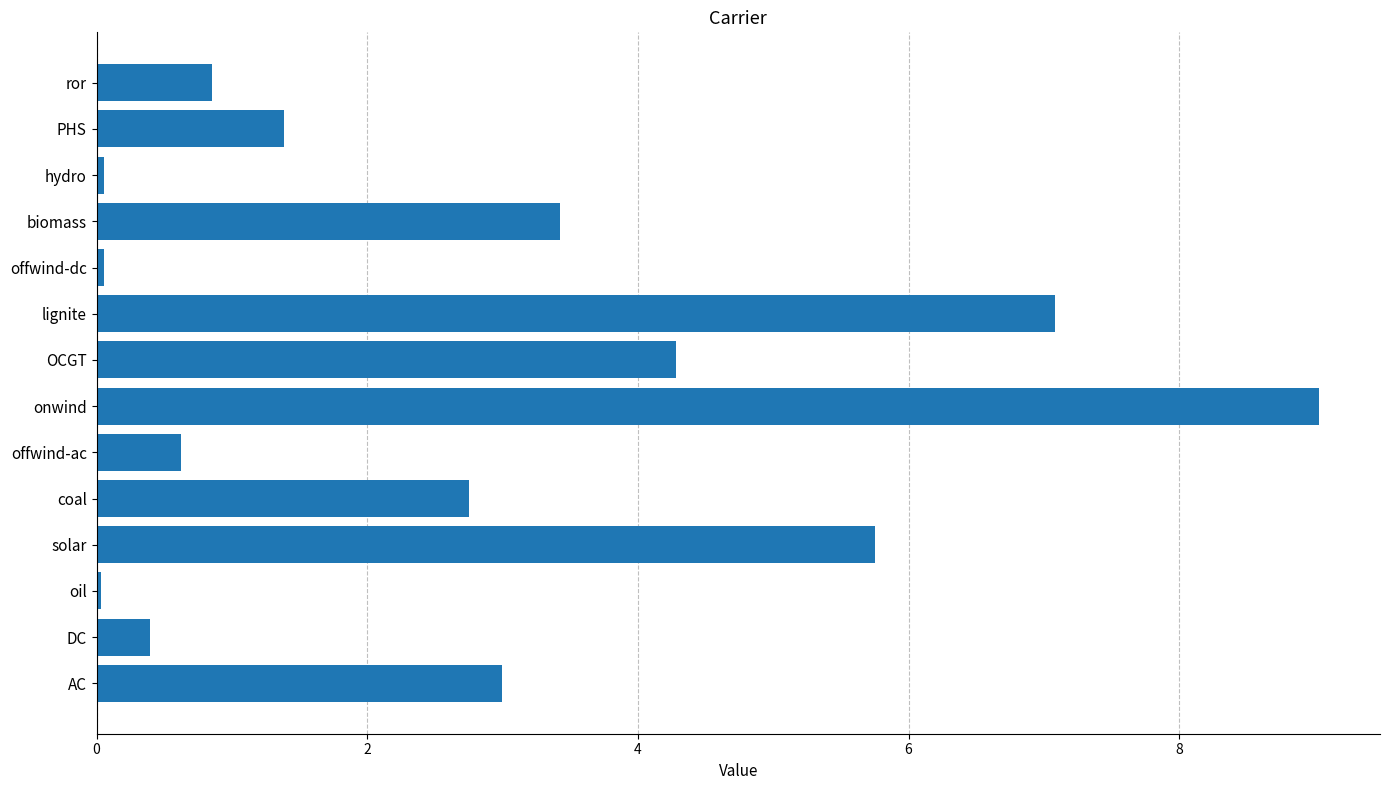

What is the difference between the maximum and minimum values?

9.0